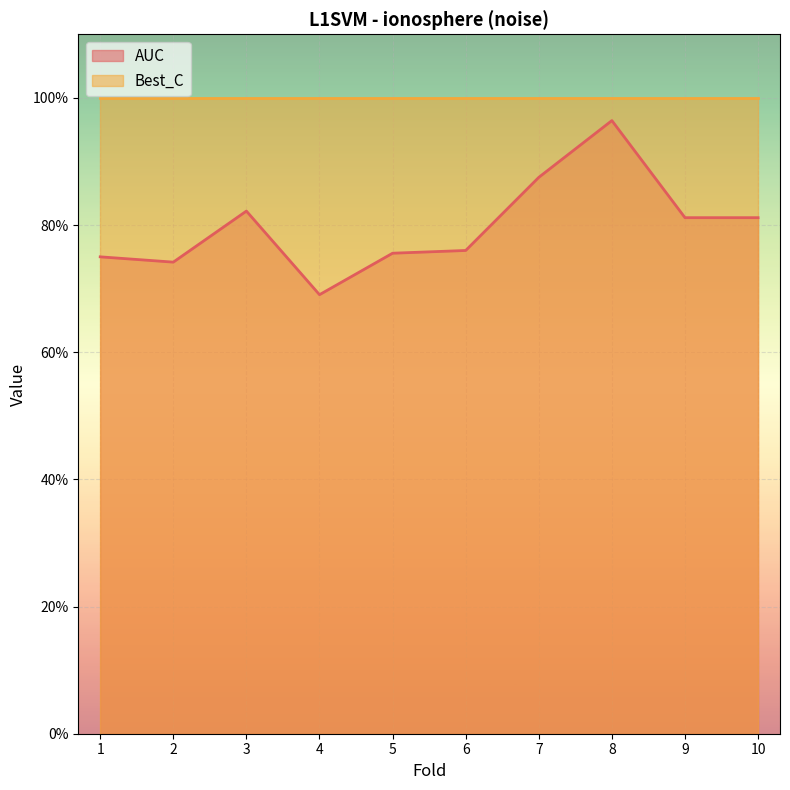

What is the greatest value displayed?

1.0